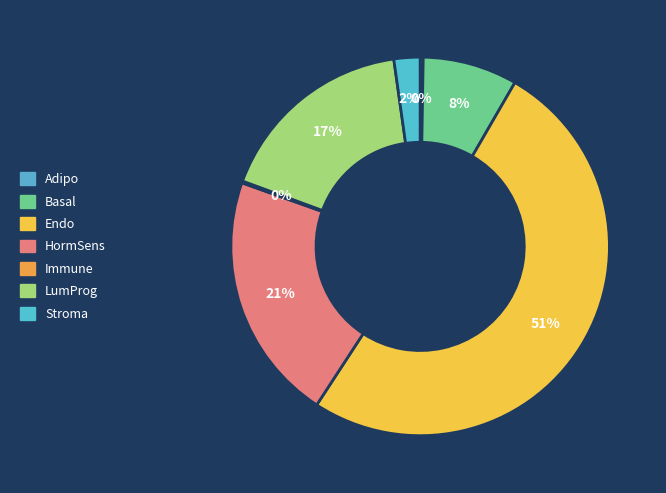

Is the sum of Stroma and LumProg greater than half?

No